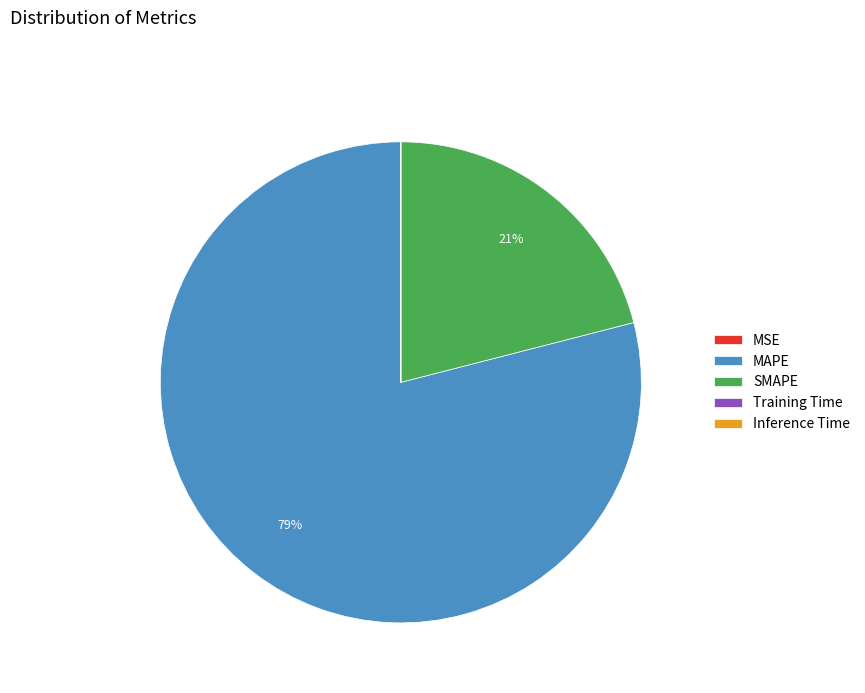

To the nearest percent, what percentage of the pie is SMAPE?

21%